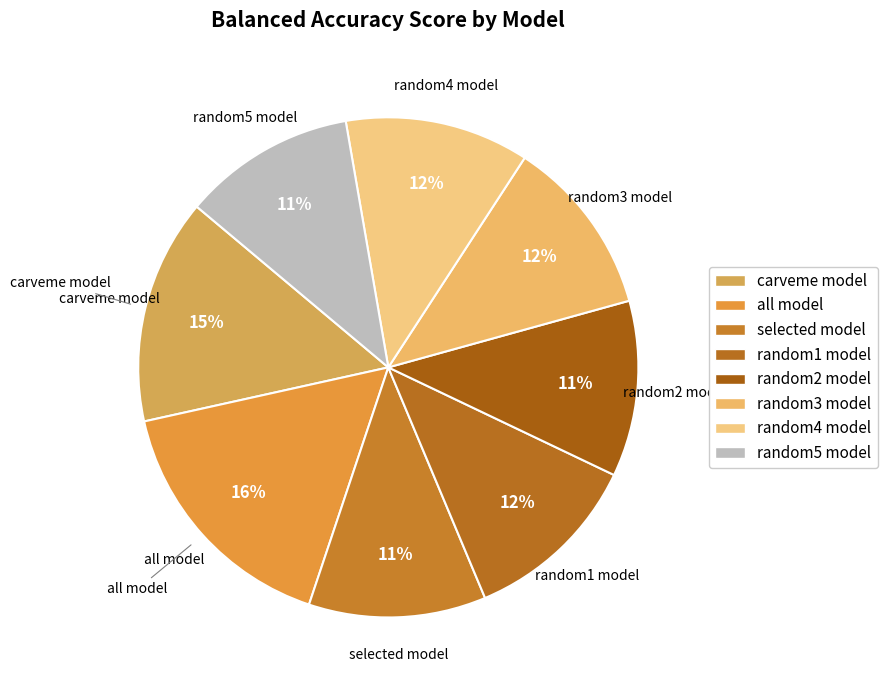

Do carveme model and random5 model together represent more than half of the pie?

No